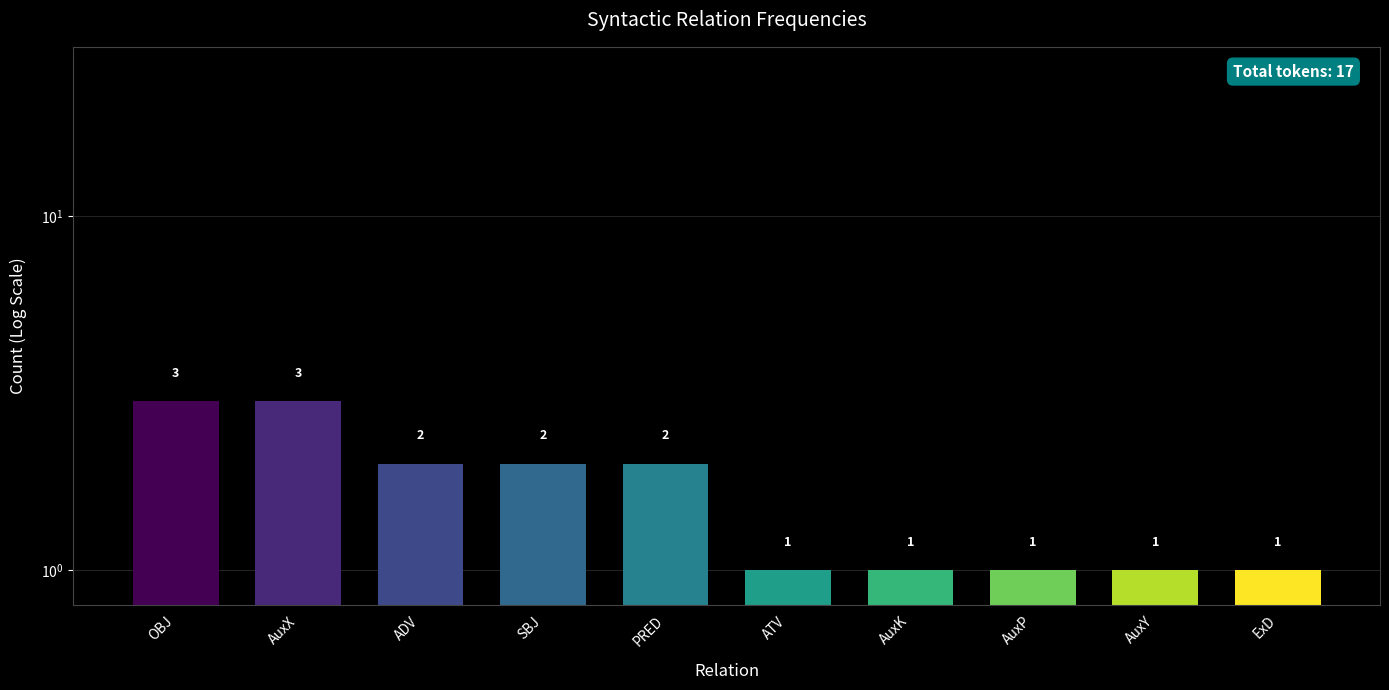

Are the bars horizontal?

No